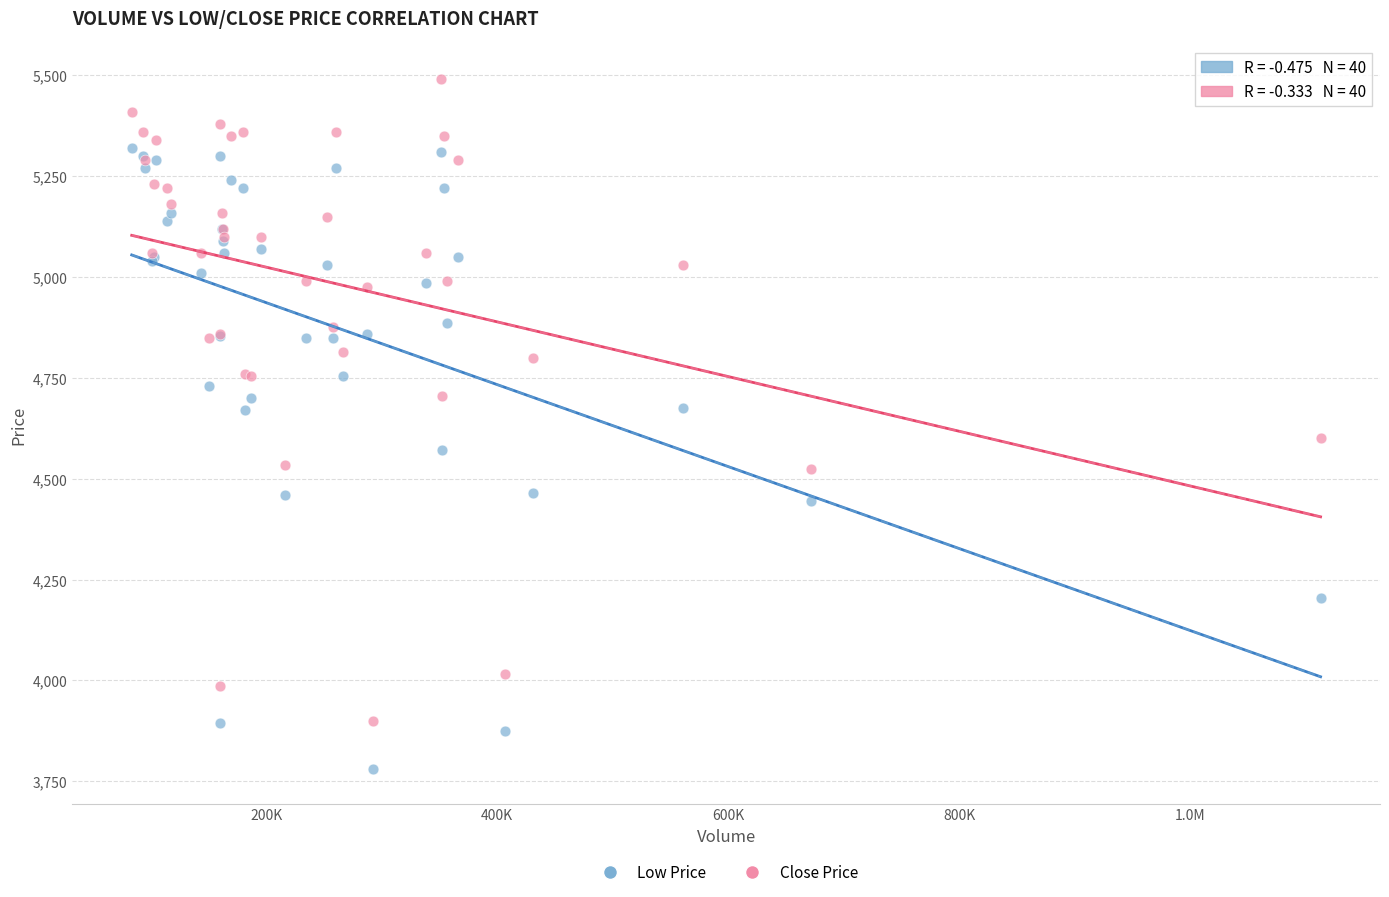

What are all the series names shown in the legend?

Low Price, Close Price